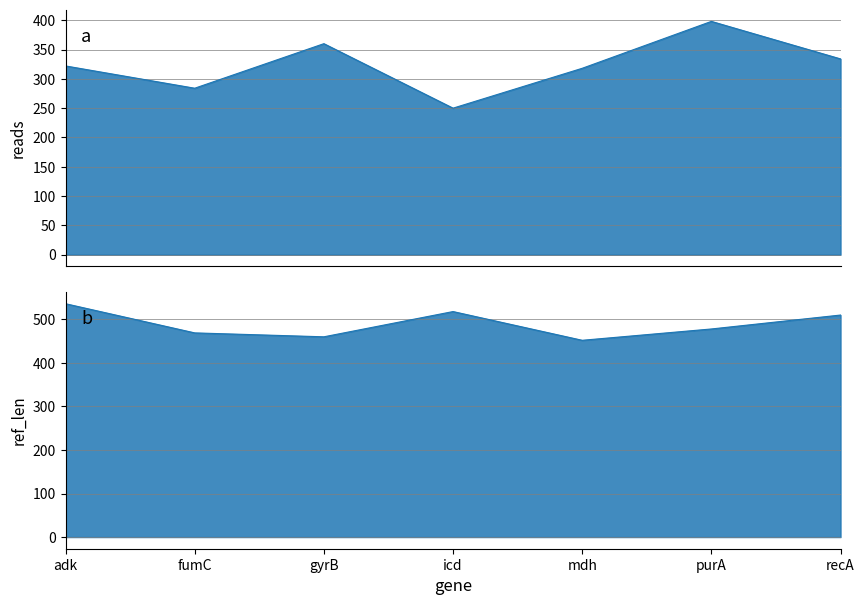

What is the value of the reads point at the 7th from the left?

334